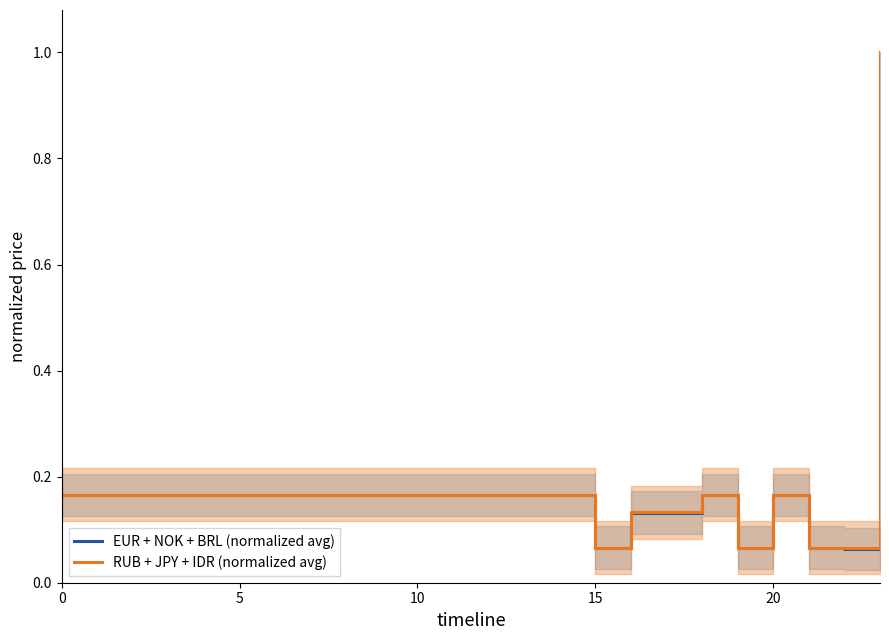

At which category does the chart reach its minimum across all series?

22